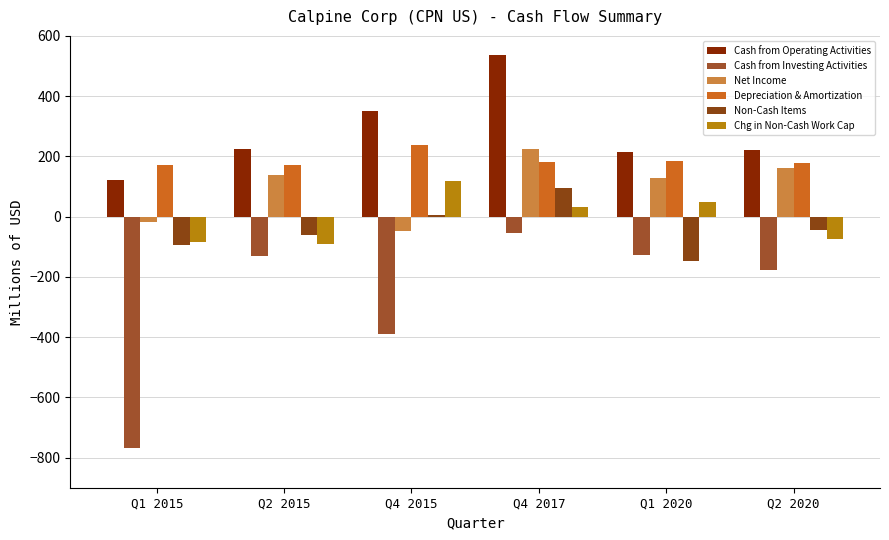

Rank the series at Q2 2015 from lowest to highest value.

Cash from Investing Activities, Chg in Non-Cash Work Cap, Non-Cash Items, Net Income, Depreciation & Amortization, Cash from Operating Activities